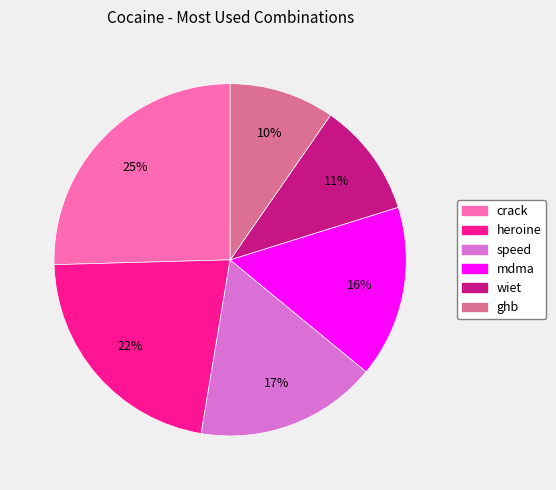

Which slice is the largest?

crack